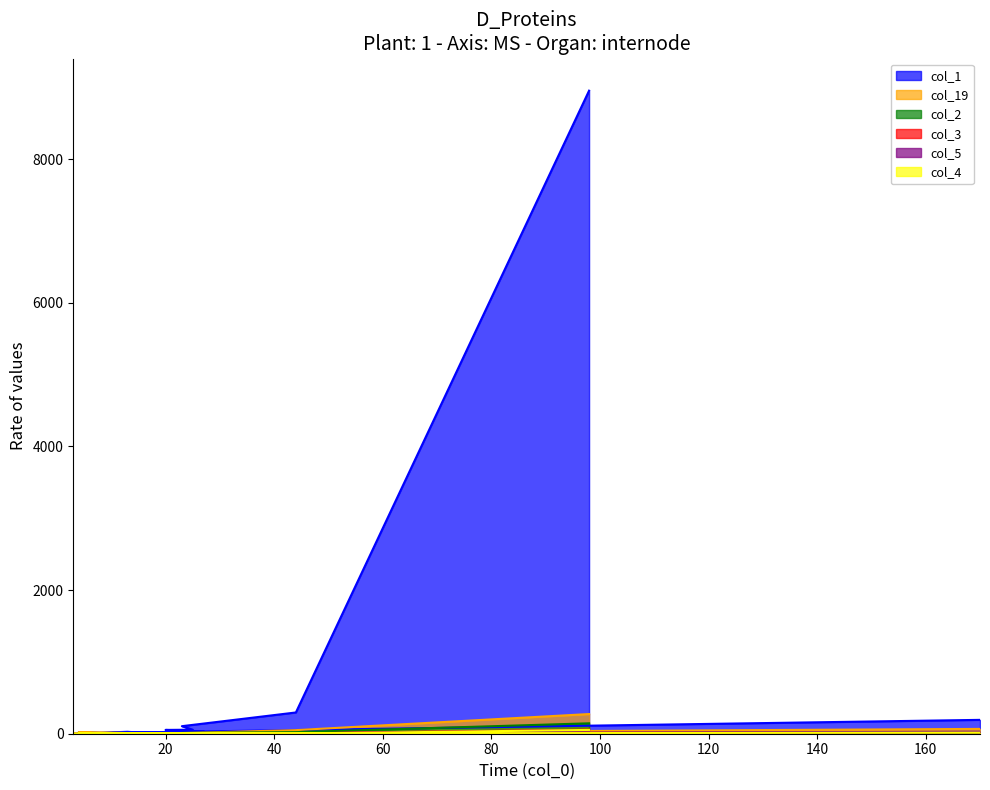

What is the average value of the col_1 series?

491